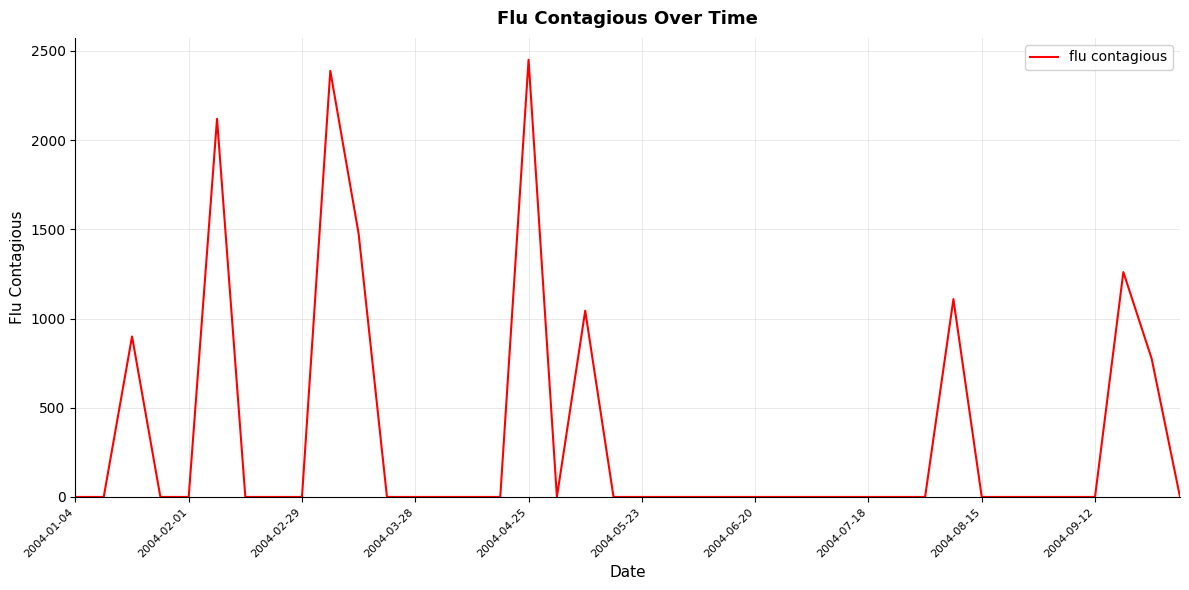

What is the difference between the maximum and minimum values?

2450.9